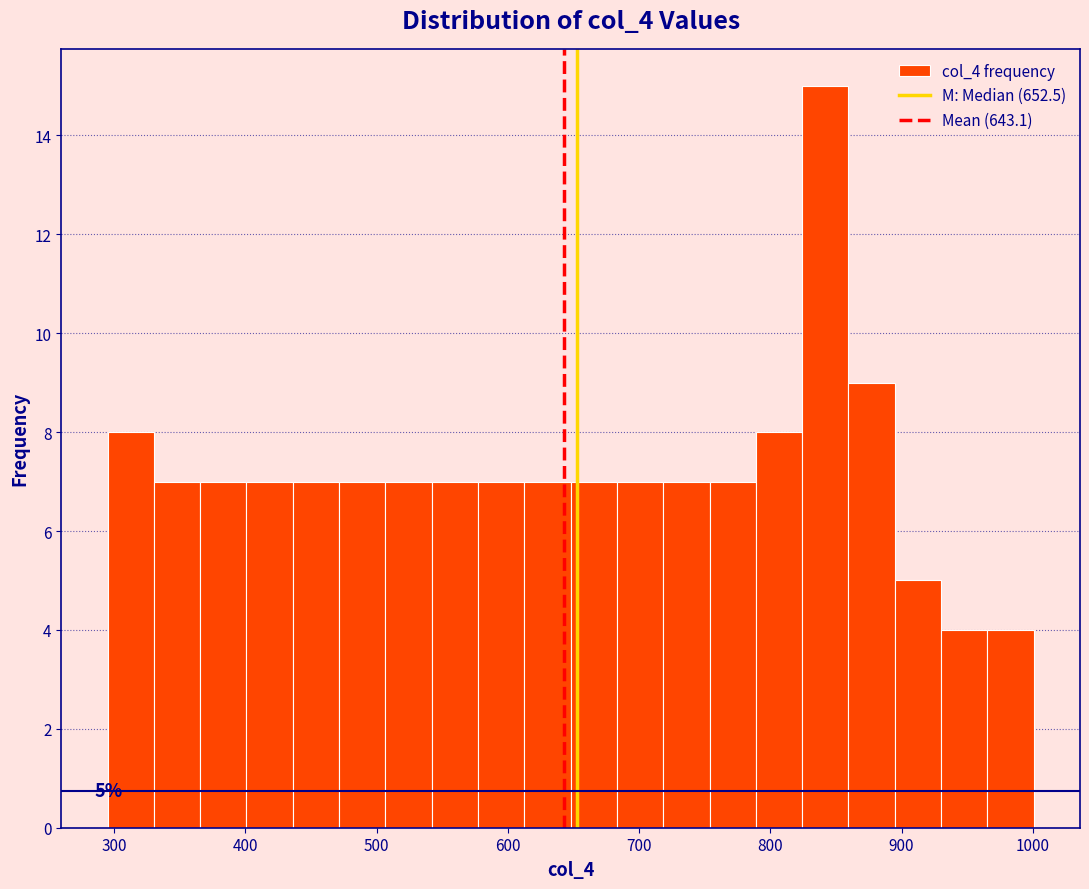

Read against the x-axis, roughly where is the centre of the tallest bar?

840